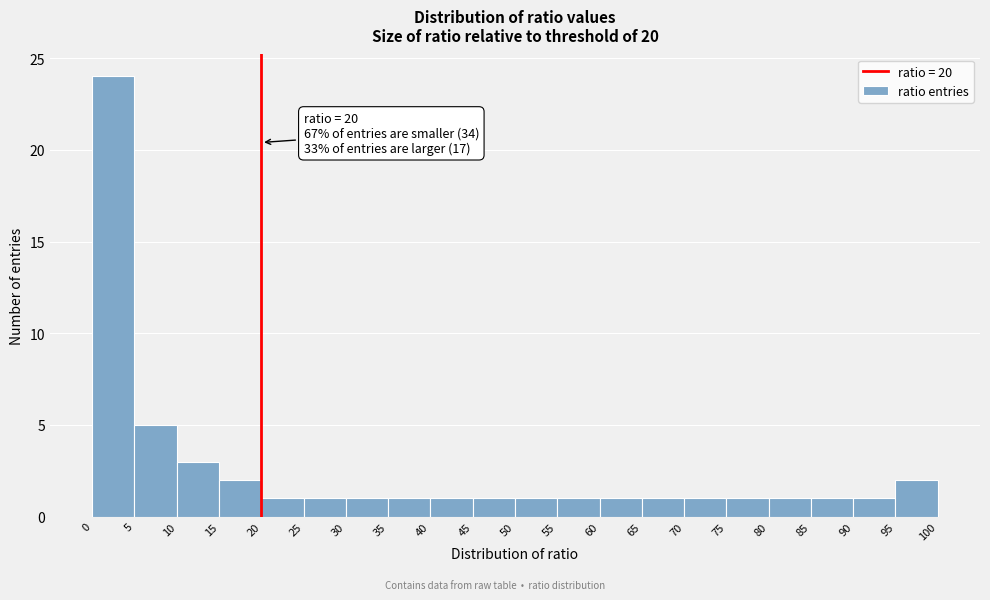

Which range on the x-axis has the tallest bar?

0 to 5